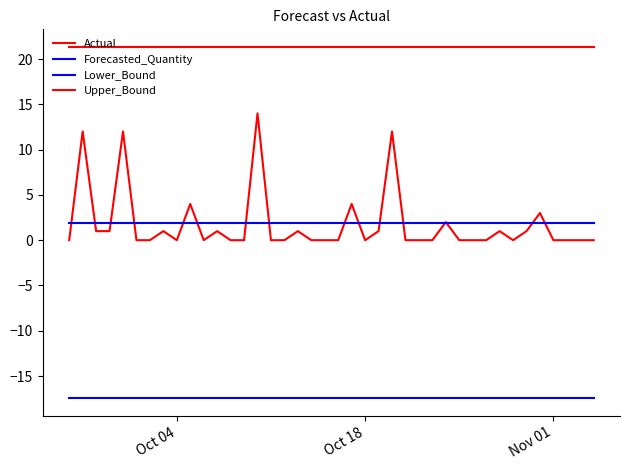

Does the chart have visible grid lines?

No